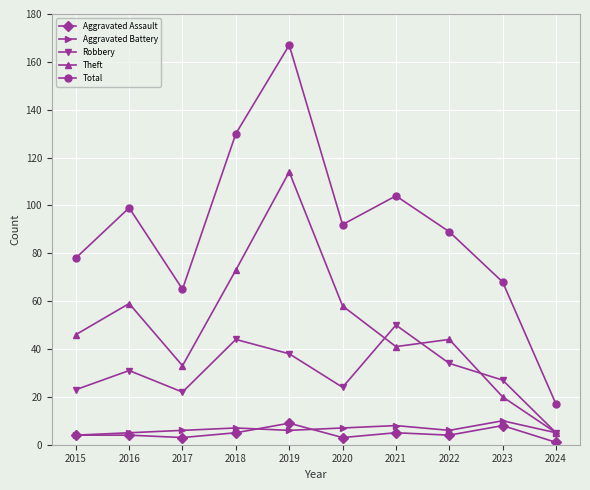

Which label corresponds to the largest value in the chart?

2019